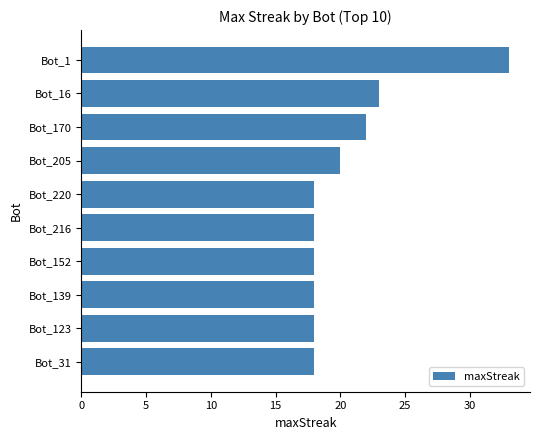

What is the smallest value displayed?

18